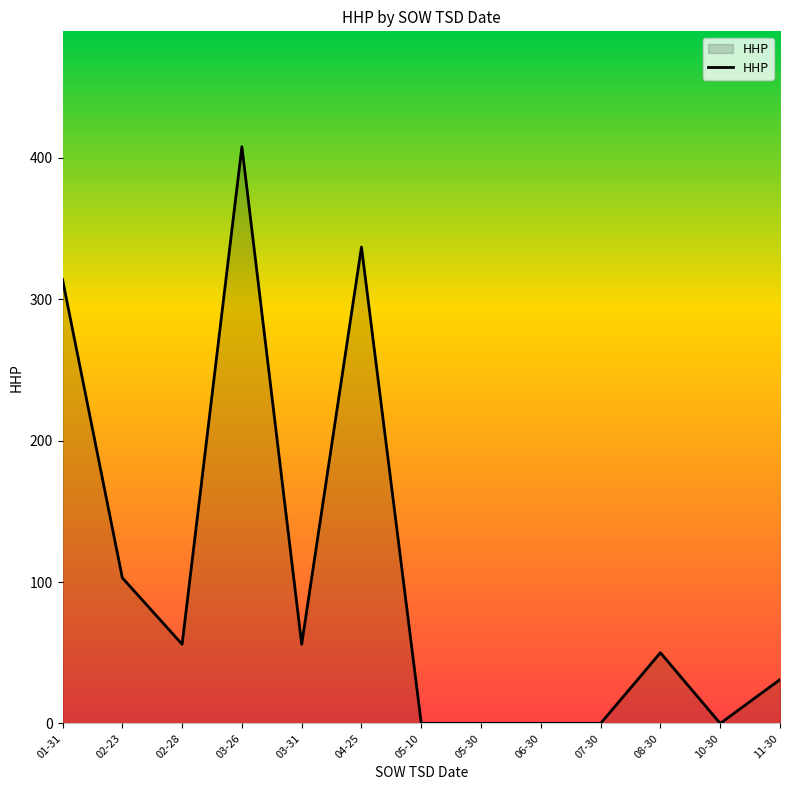

Is it true that the value at 03-26 is 730?

False